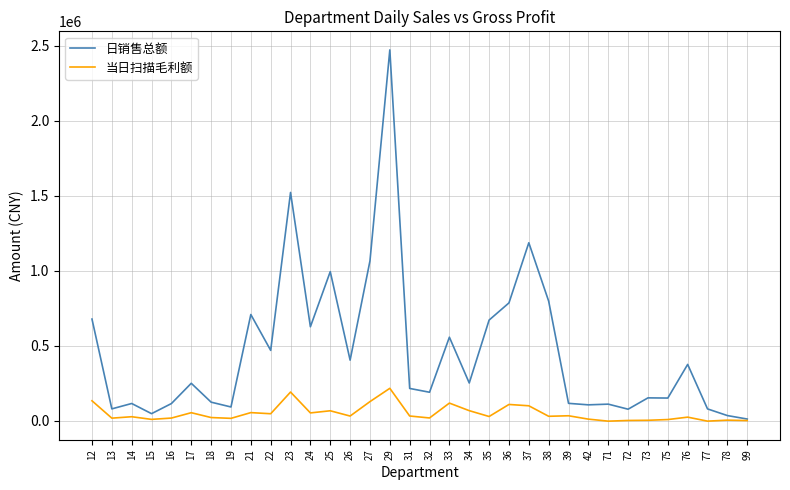

In 当日扫描毛利额, how many points are lower than both neighbors (excluding endpoints)?

11